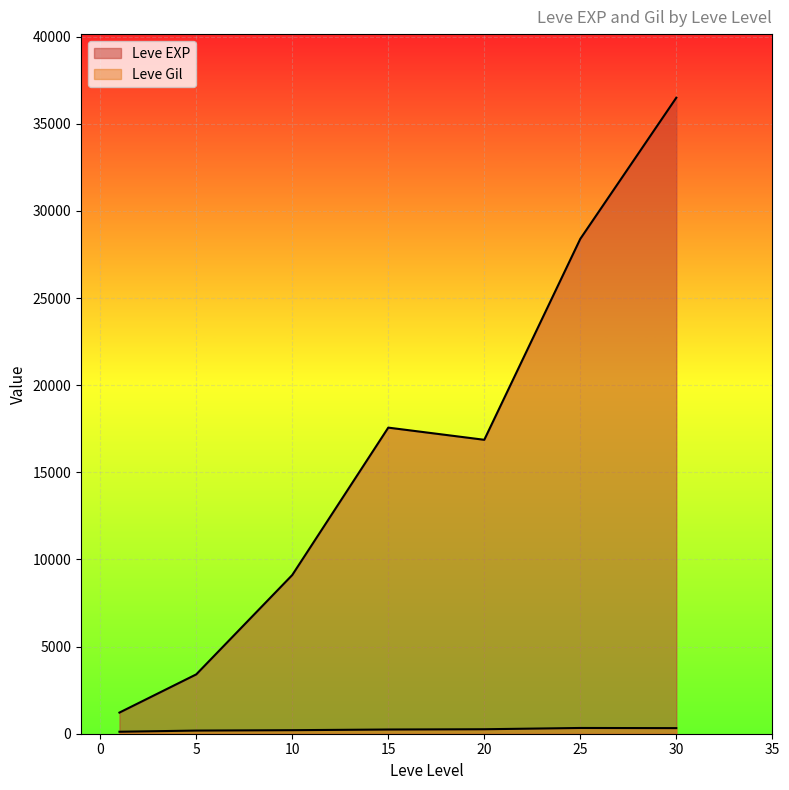

Does the chart display data point markers on the line(s)?

No